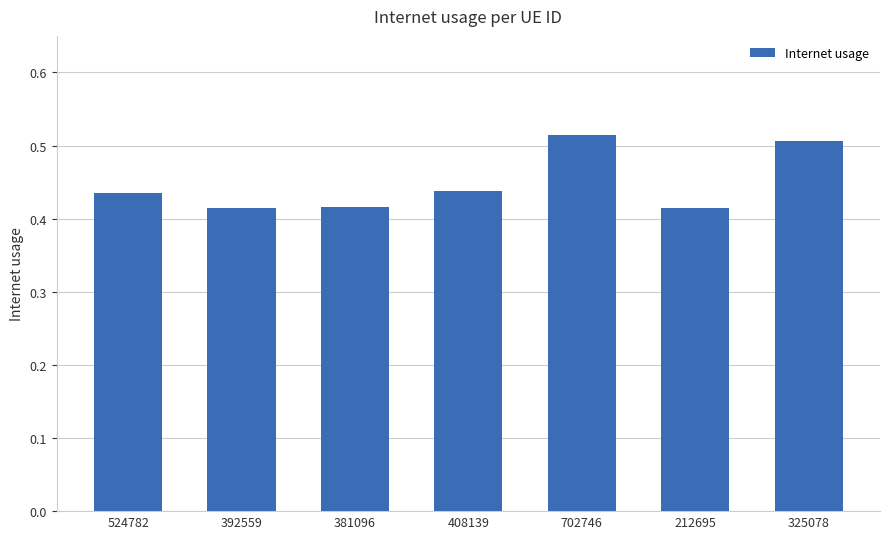

The value at 702746 is 0.5. True or false?

True